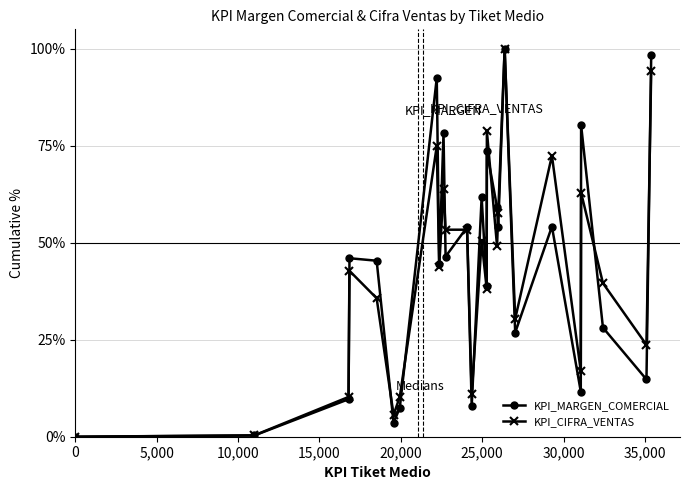

What is the value of the KPI_MARGEN_COMERCIAL point at the 7th from the left?

7.4